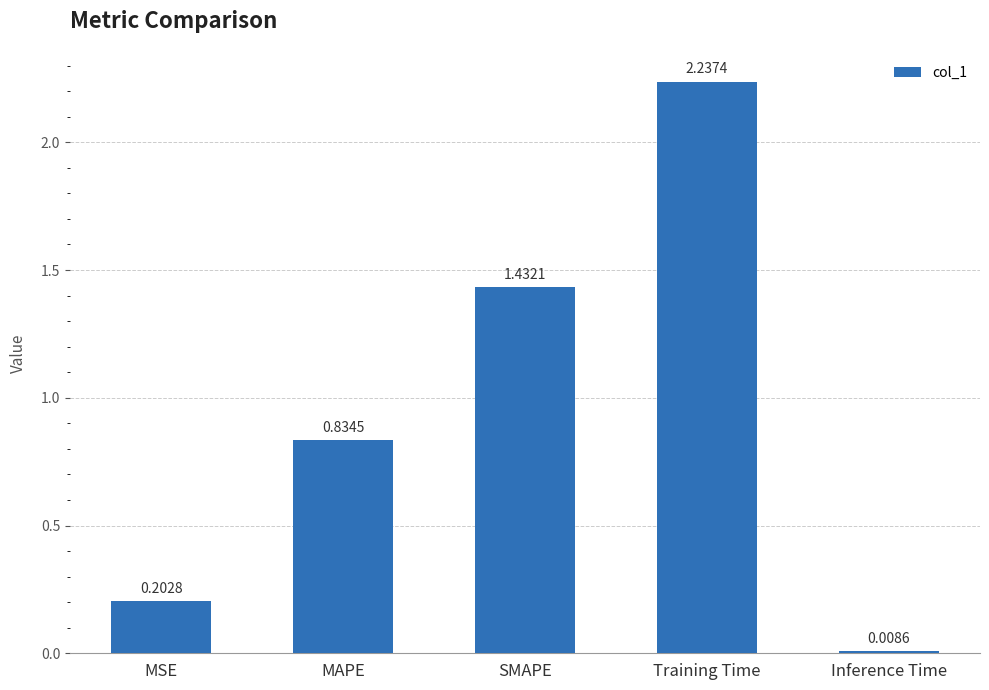

What is the label of the 4th bar from the right?

MAPE